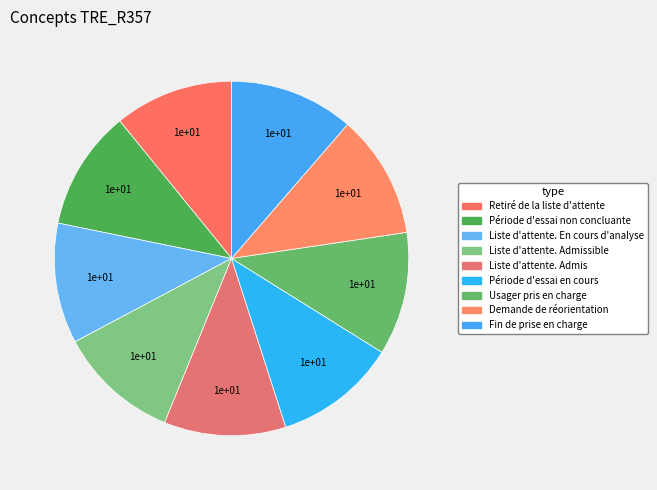

How many segments does this pie chart have?

9